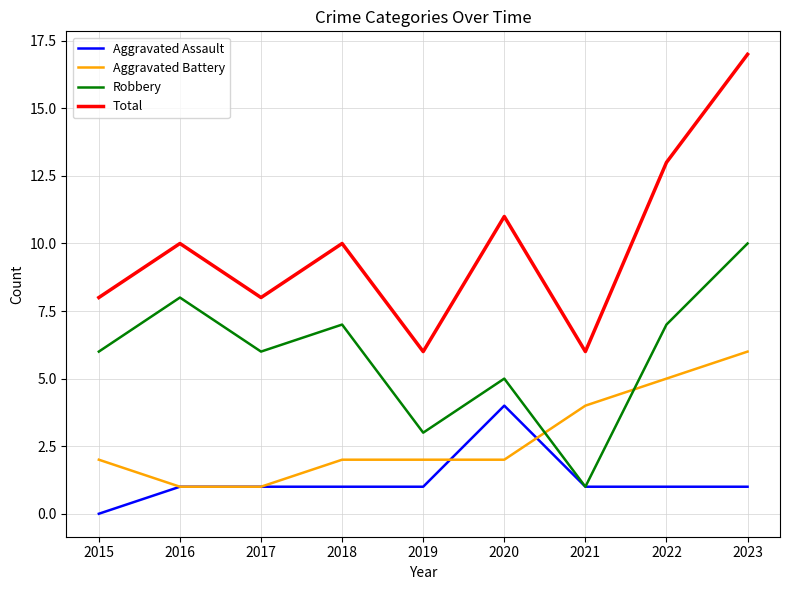

How many Aggravated Battery values are between 2 and 4?

5